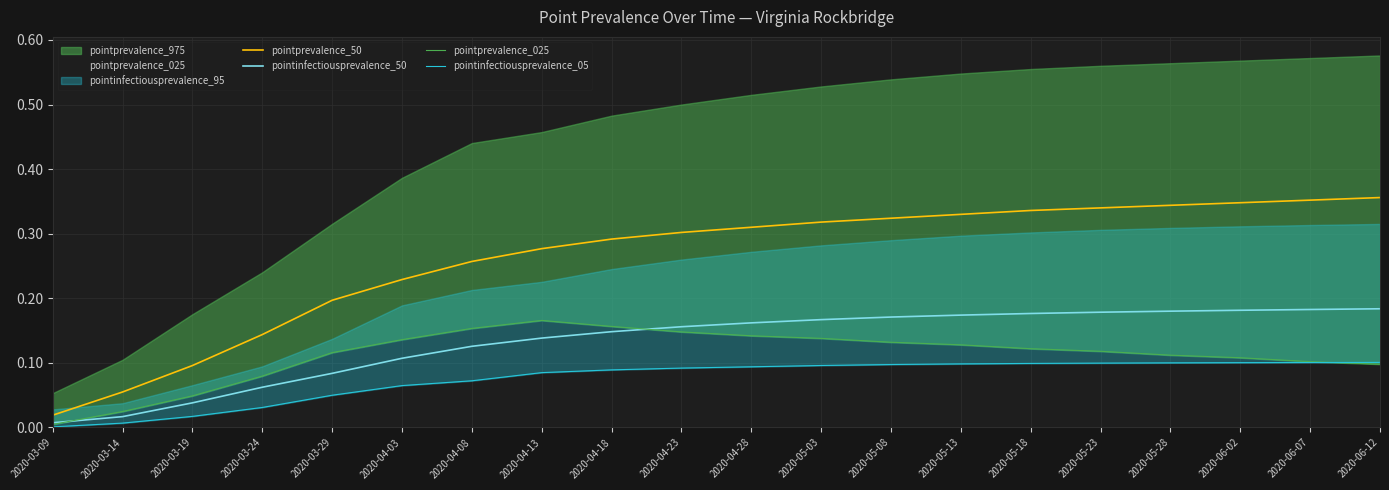

What position from the left is 2020-04-23?

10